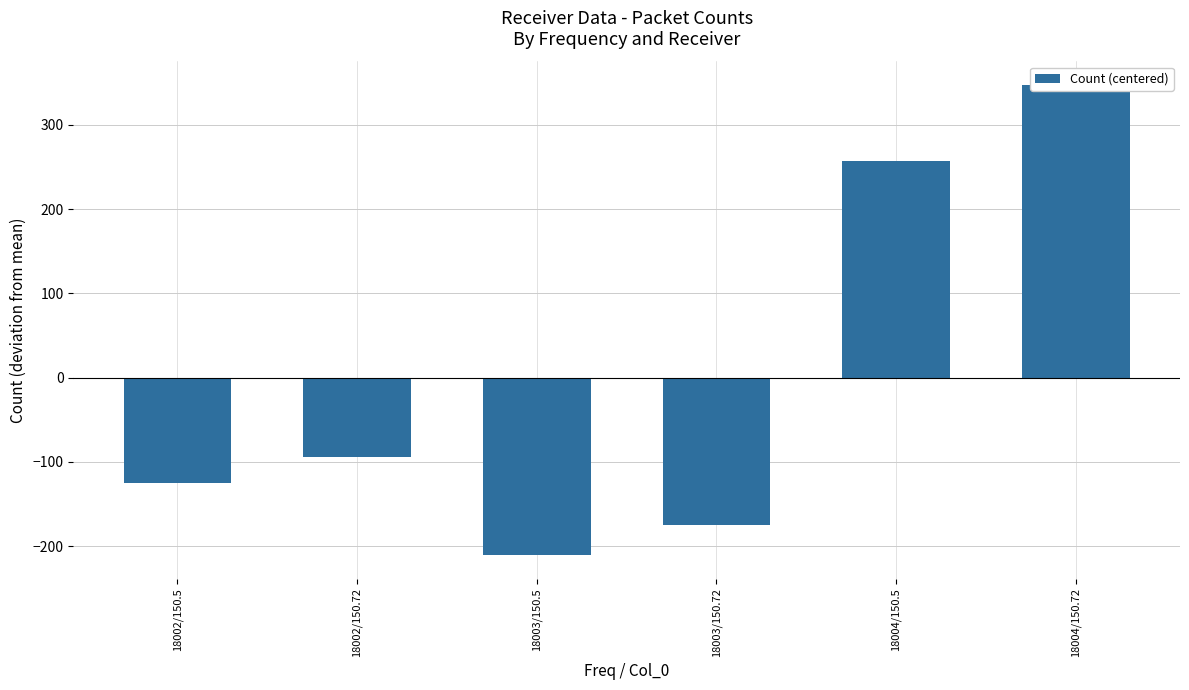

The value at 18004/150.72 is 174.1. True or false?

False